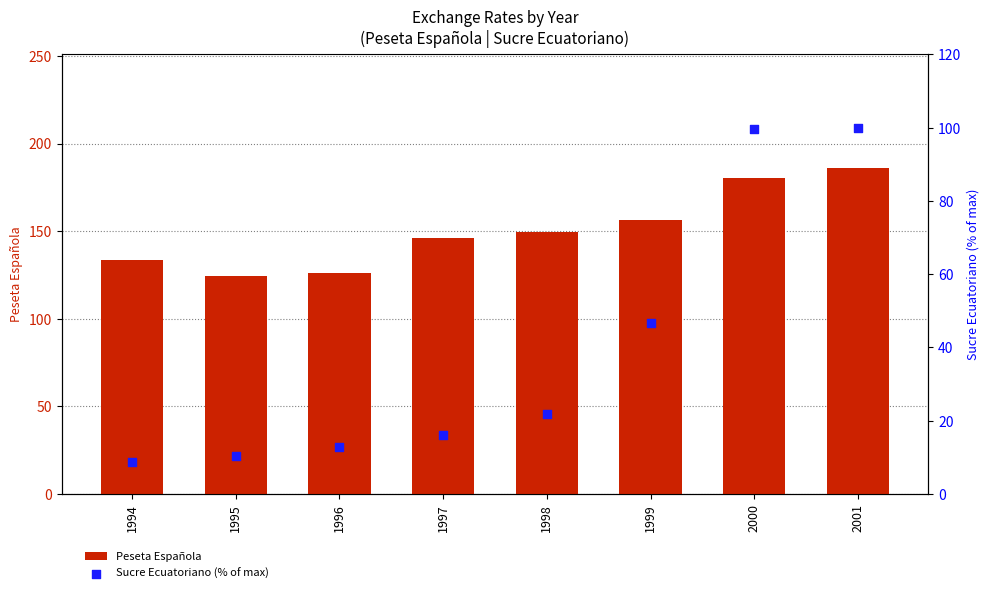

Which series contains the highest Y value?

Peseta Española